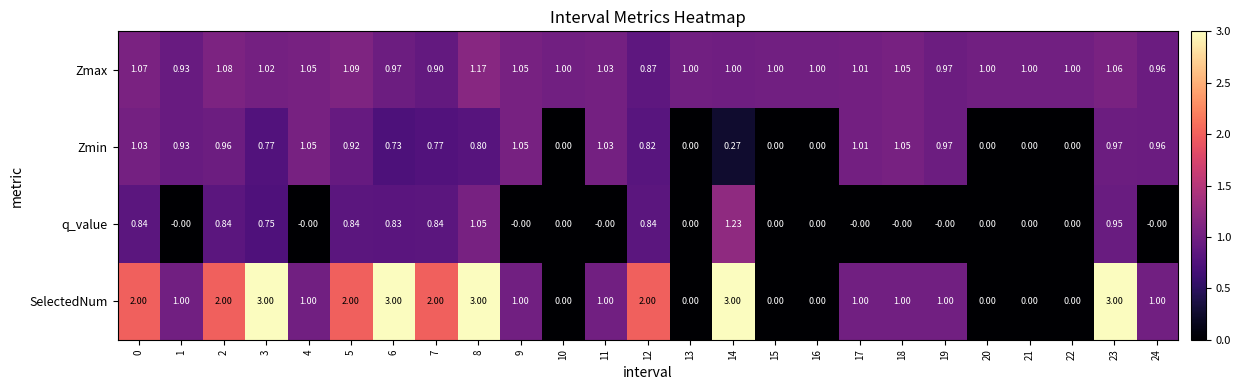

Rank the series by their maximum value, from lowest to highest.

Zmin, Zmax, q_value, SelectedNum